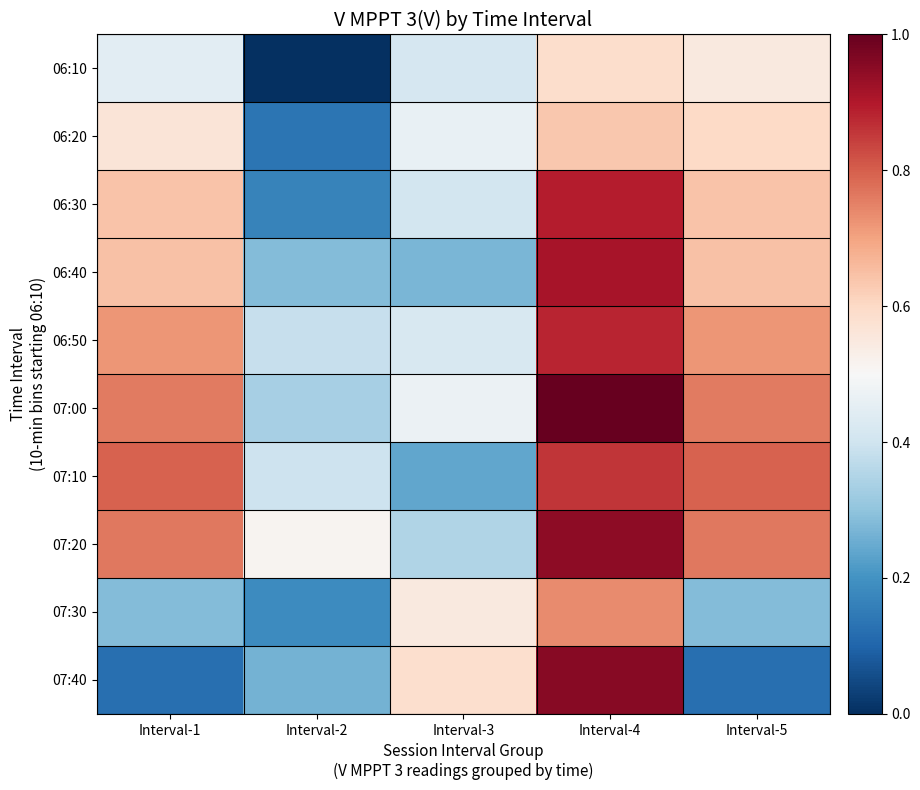

Reading right to left, extract all data points from this chart.

06:10: Interval-5=0.5	Interval-4=0.6	Interval-3=0.4	Interval-2=0.0	Interval-1=0.4
06:20: Interval-5=0.6	Interval-4=0.6	Interval-3=0.5	Interval-2=0.1	Interval-1=0.6
06:30: Interval-5=0.6	Interval-4=0.9	Interval-3=0.4	Interval-2=0.2	Interval-1=0.6
06:40: Interval-5=0.6	Interval-4=0.9	Interval-3=0.3	Interval-2=0.3	Interval-1=0.6
06:50: Interval-5=0.7	Interval-4=0.9	Interval-3=0.4	Interval-2=0.4	Interval-1=0.7
07:00: Interval-5=0.8	Interval-4=1.0	Interval-3=0.5	Interval-2=0.3	Interval-1=0.8
07:10: Interval-5=0.8	Interval-4=0.9	Interval-3=0.2	Interval-2=0.4	Interval-1=0.8
07:20: Interval-5=0.8	Interval-4=0.9	Interval-3=0.3	Interval-2=0.5	Interval-1=0.8
07:30: Interval-5=0.3	Interval-4=0.7	Interval-3=0.5	Interval-2=0.2	Interval-1=0.3
07:40: Interval-5=0.1	Interval-4=1.0	Interval-3=0.6	Interval-2=0.3	Interval-1=0.1